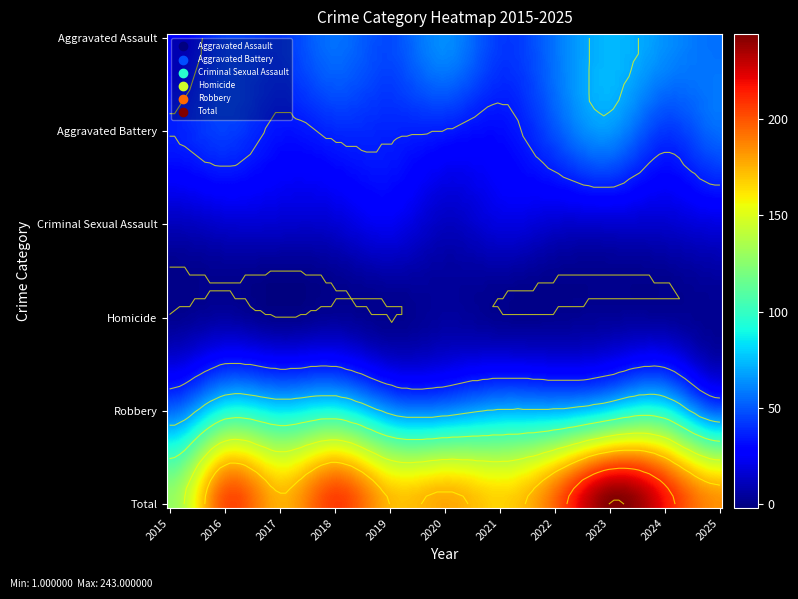

Reading left to right, what are all the values shown in this chart?

Aggravated Assault: 25	44	42	56	47	63	43	57	73	64	56
Aggravated Battery: 36	44	33	38	37	35	31	49	65	42	55
Criminal Sexual Assault: 11	15	15	16	23	12	19	15	15	15	19
Homicide: 2	6	1	4	1	5	2	2	4	4	2
Robbery: 55	92	85	92	66	63	72	73	86	92	52
Total: 129	201	176	206	174	178	167	196	243	217	184